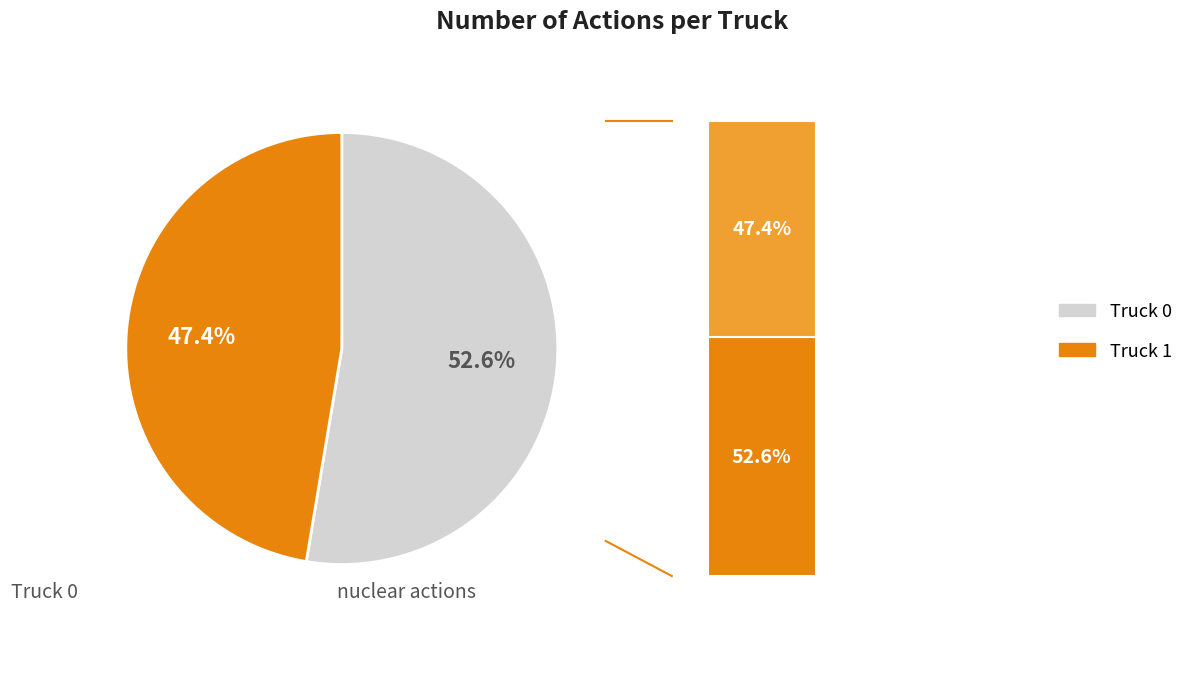

Combined, do Truck 0 and Truck 1 account for over 50%?

Yes